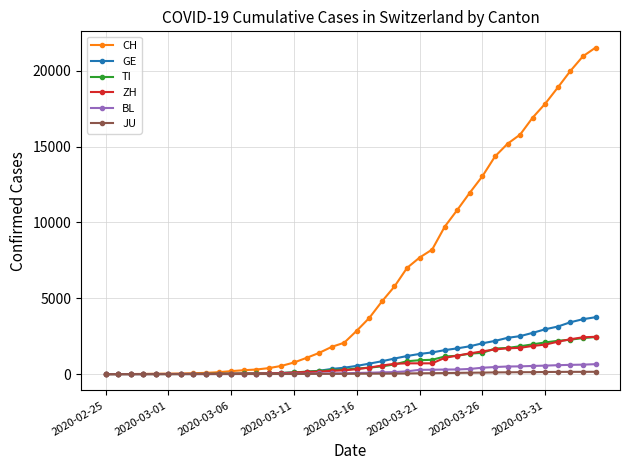

Which series has the largest range (max minus min)?

CH